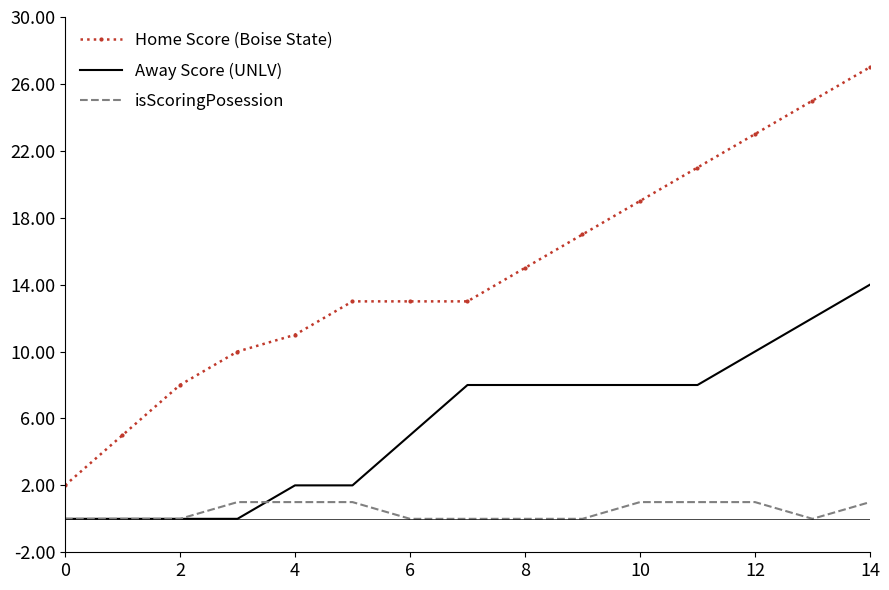

Which series has the largest total across all categories?

Home Score (Boise State)